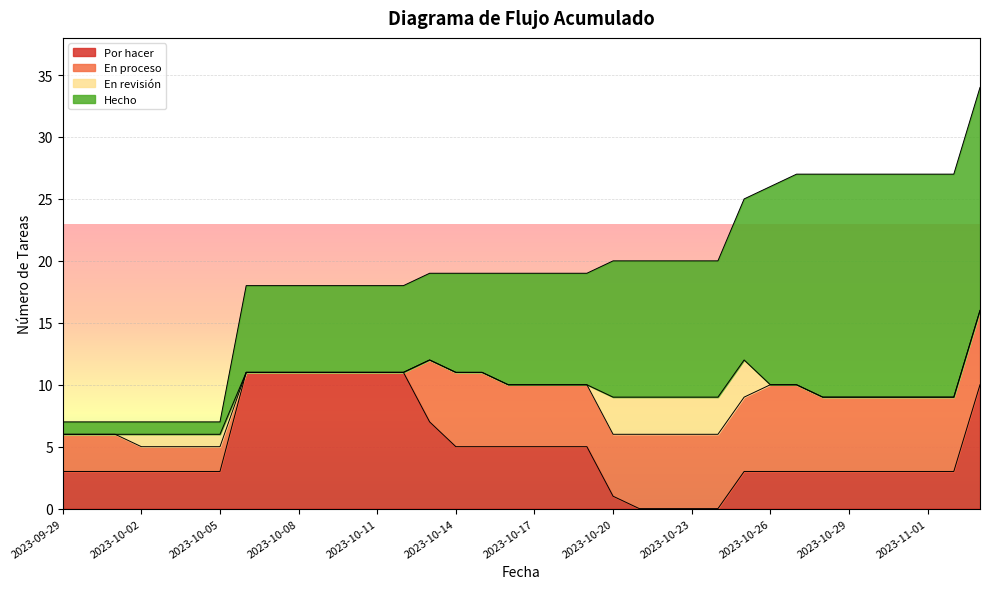

Reading left to right, list all the values displayed in this chart.

Por hacer: 2023-09-29=3	2023-09-30=3	2023-10-01=3	2023-10-02=3	2023-10-03=3	2023-10-04=3	2023-10-05=3	2023-10-06=11	2023-10-07=11	2023-10-08=11	2023-10-09=11	2023-10-10=11	2023-10-11=11	2023-10-12=11	2023-10-13=7	2023-10-14=5	2023-10-15=5	2023-10-16=5	2023-10-17=5	2023-10-18=5	2023-10-19=5	2023-10-20=1	2023-10-21=0	2023-10-22=0	2023-10-23=0	2023-10-24=0	2023-10-25=3	2023-10-26=3	2023-10-27=3	2023-10-28=3	2023-10-29=3	2023-10-30=3	2023-10-31=3	2023-11-01=3	2023-11-02=3	2023-11-03=10
En proceso: 2023-09-29=3	2023-09-30=3	2023-10-01=3	2023-10-02=2	2023-10-03=2	2023-10-04=2	2023-10-05=2	2023-10-06=0	2023-10-07=0	2023-10-08=0	2023-10-09=0	2023-10-10=0	2023-10-11=0	2023-10-12=0	2023-10-13=5	2023-10-14=6	2023-10-15=6	2023-10-16=5	2023-10-17=5	2023-10-18=5	2023-10-19=5	2023-10-20=5	2023-10-21=6	2023-10-22=6	2023-10-23=6	2023-10-24=6	2023-10-25=6	2023-10-26=7	2023-10-27=7	2023-10-28=6	2023-10-29=6	2023-10-30=6	2023-10-31=6	2023-11-01=6	2023-11-02=6	2023-11-03=6
En revisión: 2023-09-29=0	2023-09-30=0	2023-10-01=0	2023-10-02=1	2023-10-03=1	2023-10-04=1	2023-10-05=1	2023-10-06=0	2023-10-07=0	2023-10-08=0	2023-10-09=0	2023-10-10=0	2023-10-11=0	2023-10-12=0	2023-10-13=0	2023-10-14=0	2023-10-15=0	2023-10-16=0	2023-10-17=0	2023-10-18=0	2023-10-19=0	2023-10-20=3	2023-10-21=3	2023-10-22=3	2023-10-23=3	2023-10-24=3	2023-10-25=3	2023-10-26=0	2023-10-27=0	2023-10-28=0	2023-10-29=0	2023-10-30=0	2023-10-31=0	2023-11-01=0	2023-11-02=0	2023-11-03=0
Hecho: 2023-09-29=1	2023-09-30=1	2023-10-01=1	2023-10-02=1	2023-10-03=1	2023-10-04=1	2023-10-05=1	2023-10-06=7	2023-10-07=7	2023-10-08=7	2023-10-09=7	2023-10-10=7	2023-10-11=7	2023-10-12=7	2023-10-13=7	2023-10-14=8	2023-10-15=8	2023-10-16=9	2023-10-17=9	2023-10-18=9	2023-10-19=9	2023-10-20=11	2023-10-21=11	2023-10-22=11	2023-10-23=11	2023-10-24=11	2023-10-25=13	2023-10-26=16	2023-10-27=17	2023-10-28=18	2023-10-29=18	2023-10-30=18	2023-10-31=18	2023-11-01=18	2023-11-02=18	2023-11-03=18